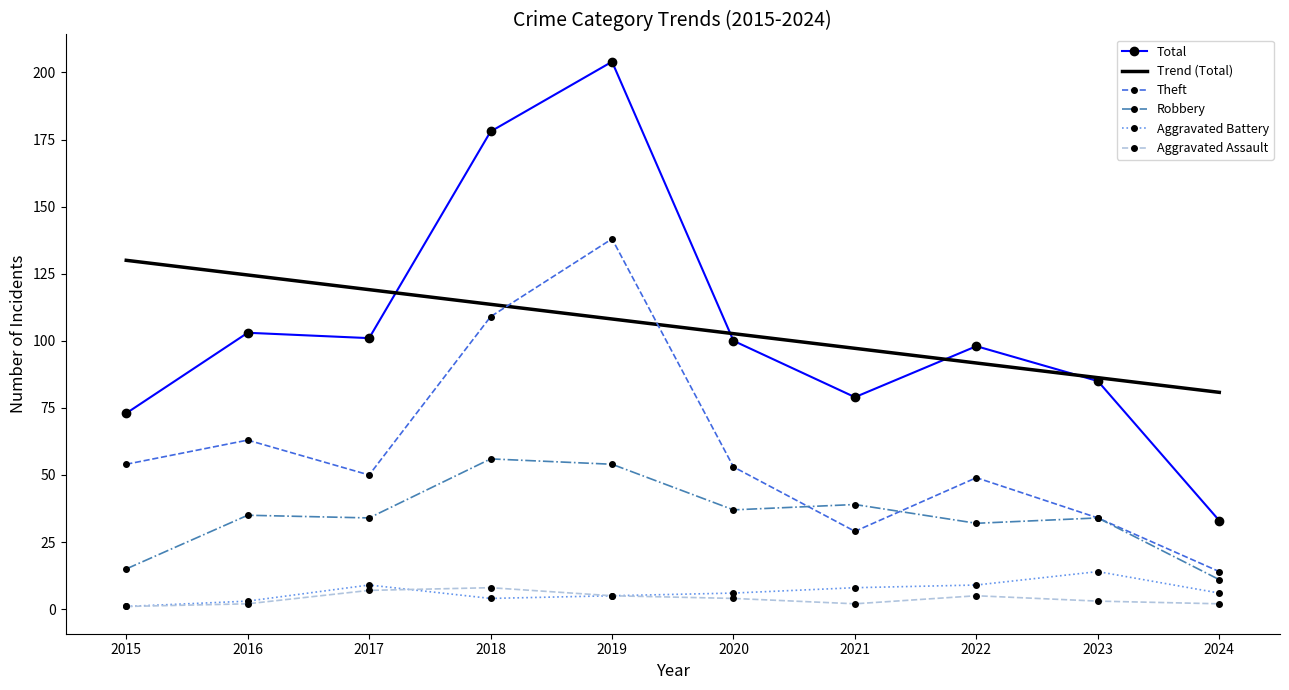

True or false: Aggravated Assault and Robbery intersect in this chart.

False